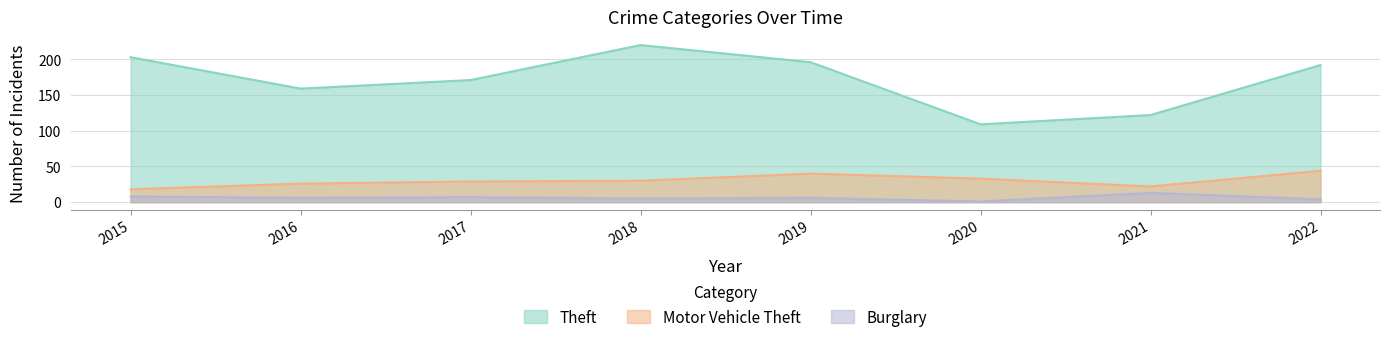

What is the value of the Theft point at the 6th from the left?

109